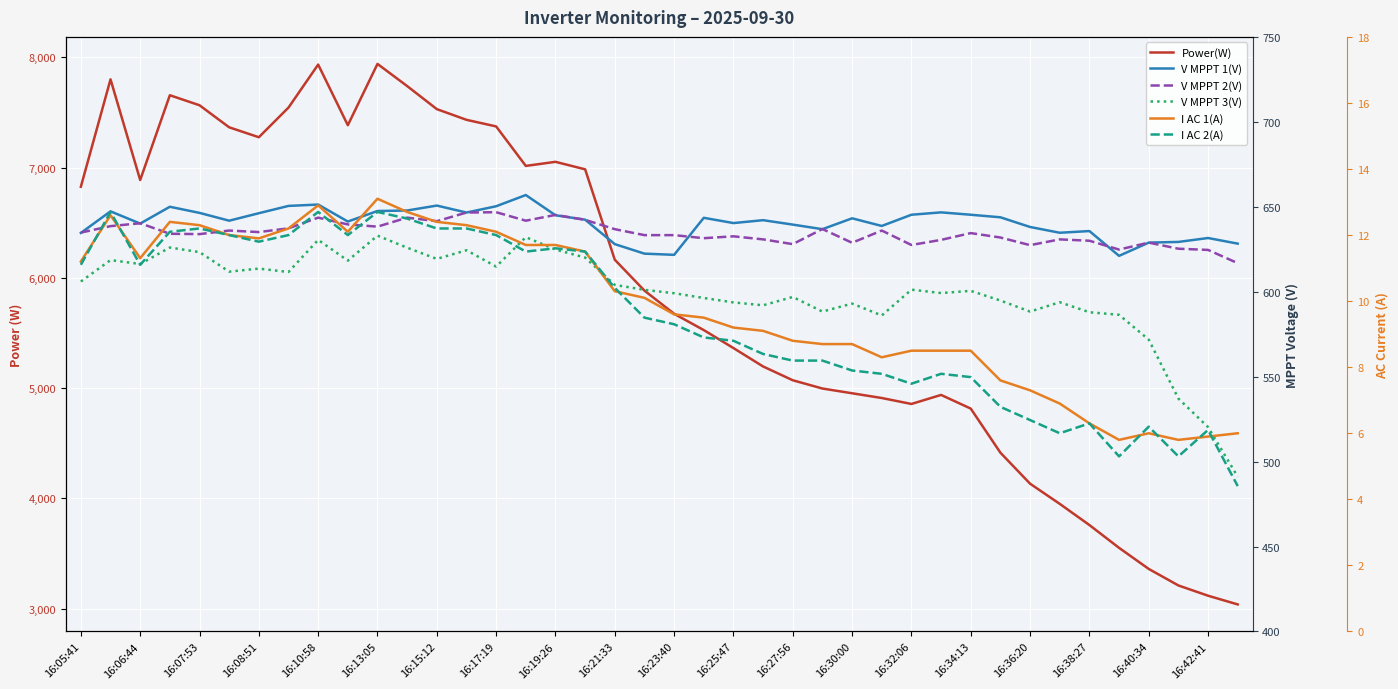

Rank the categories by V MPPT 1(V) value from highest to lowest.

16:34:13, 16:19:26, 16:27:56, 16:17:19, 16:32:06, 16:08:51, 16:25:47, 16:23:40, 16:06:44, 29, 16:30:00, 16:10:58, 16:15:12, 28, 30, 16:36:20, 31, 21, 26, 16:38:27, 23, 16:13:05, 16:21:33, 22, 16:07:53, 24, 27, 32, 25, 34, 33, 16:05:41, 38, 37, 36, 39, 16:40:34, 16:42:41, 20, 35